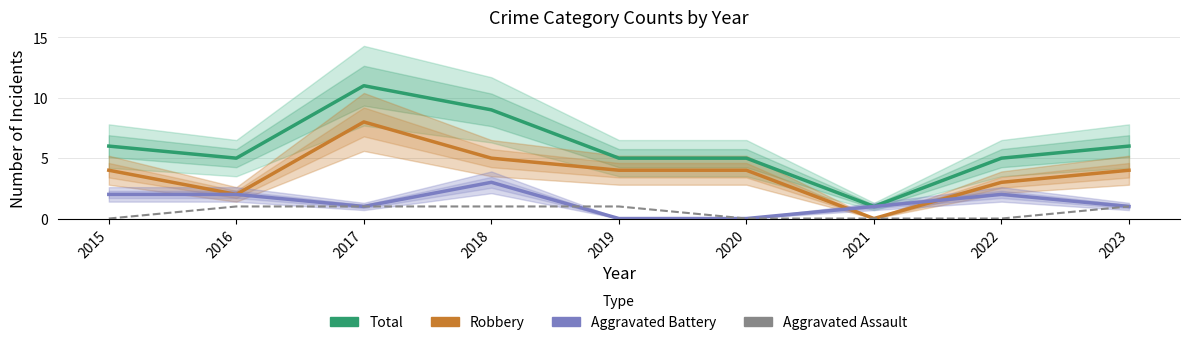

Count the Aggravated Battery values in the range 1 to 2.

6